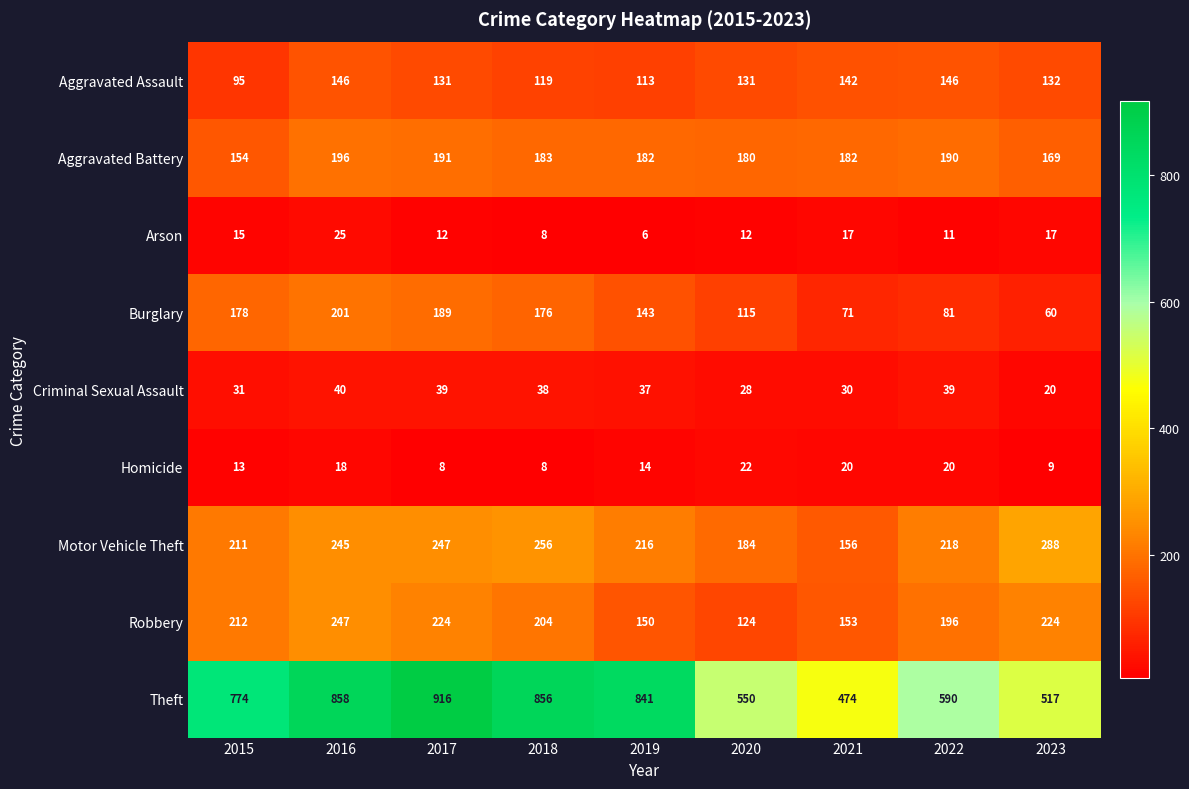

Between 2020 and 2022, which series saw the biggest shift?

Robbery